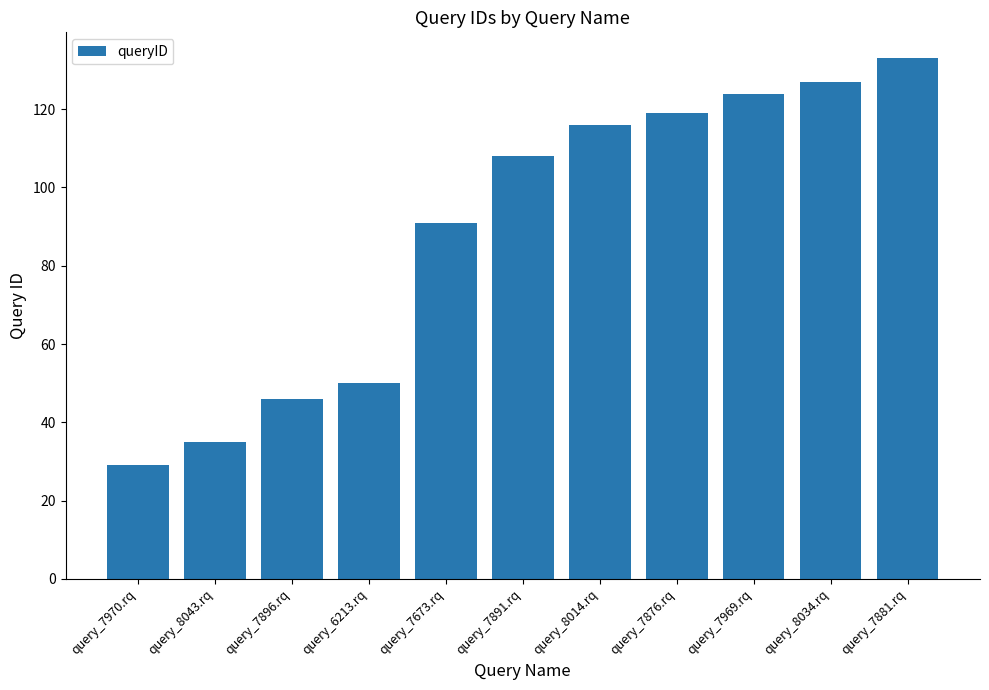

How many distinct data groups are displayed?

1